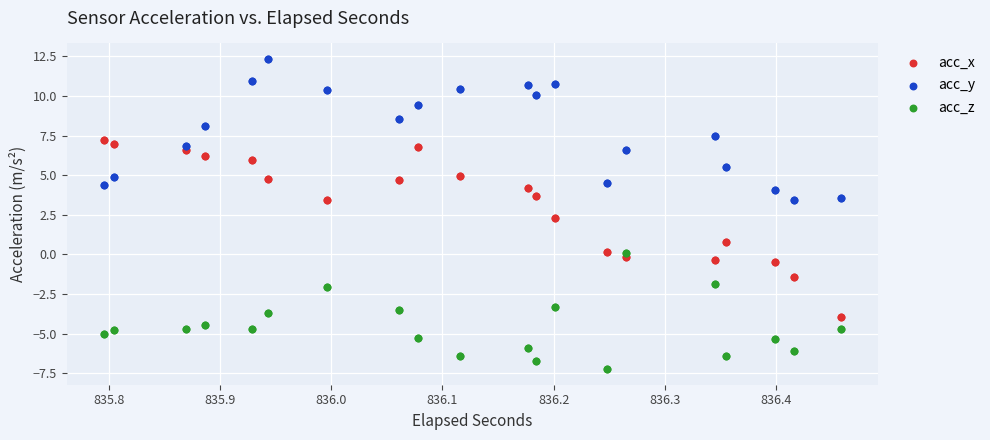

Which series reaches the minimum Y coordinate?

acc_z